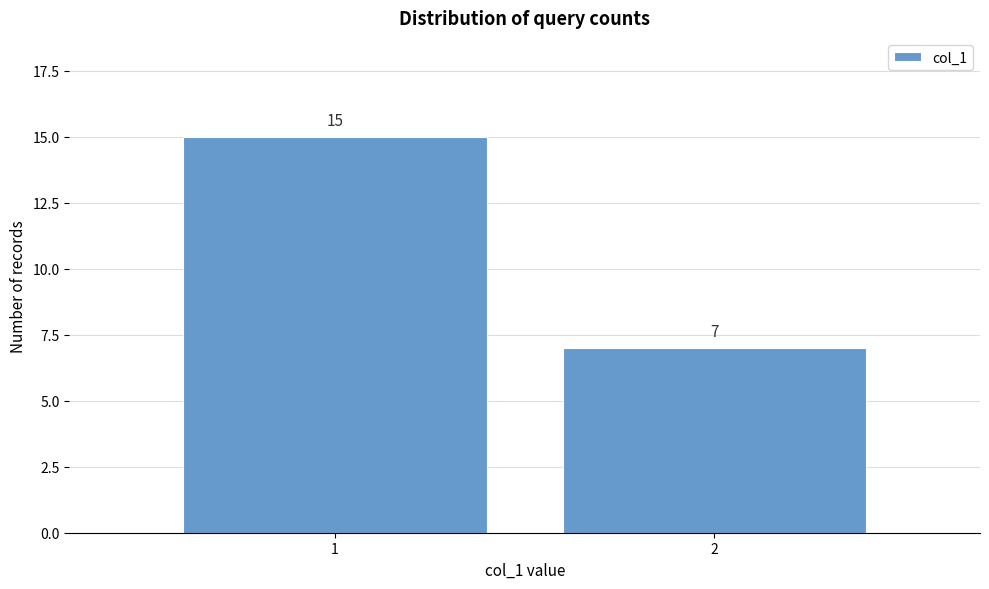

Reading left to right, what are all the values shown in this chart?

15	7